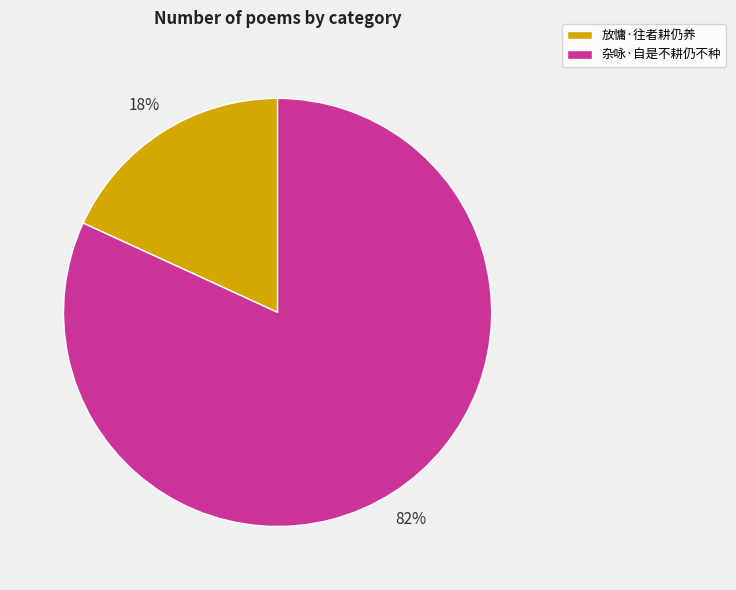

How many slices are in this pie chart?

2